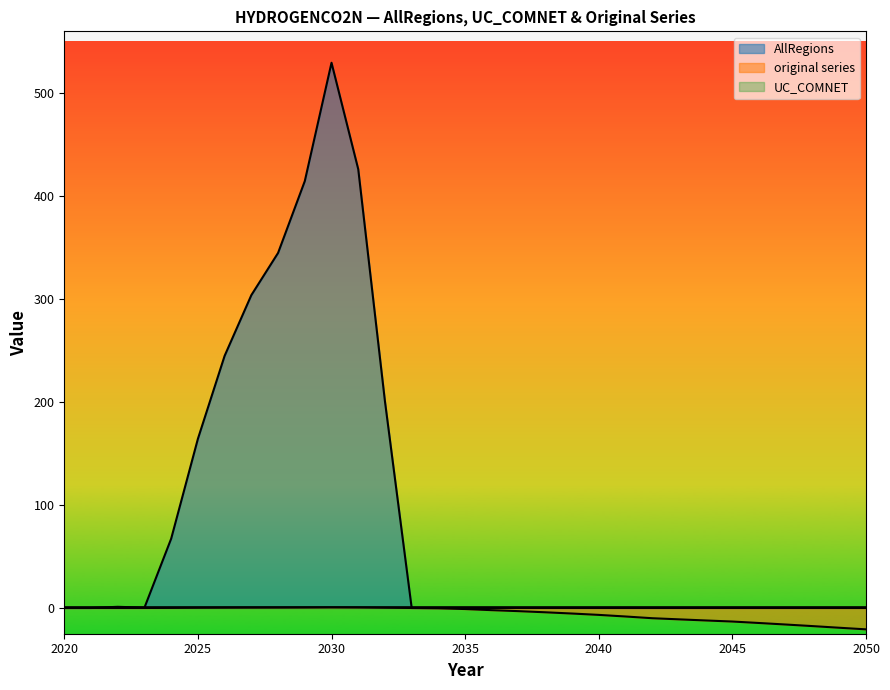

At which category is the sum across all series the highest?

2030